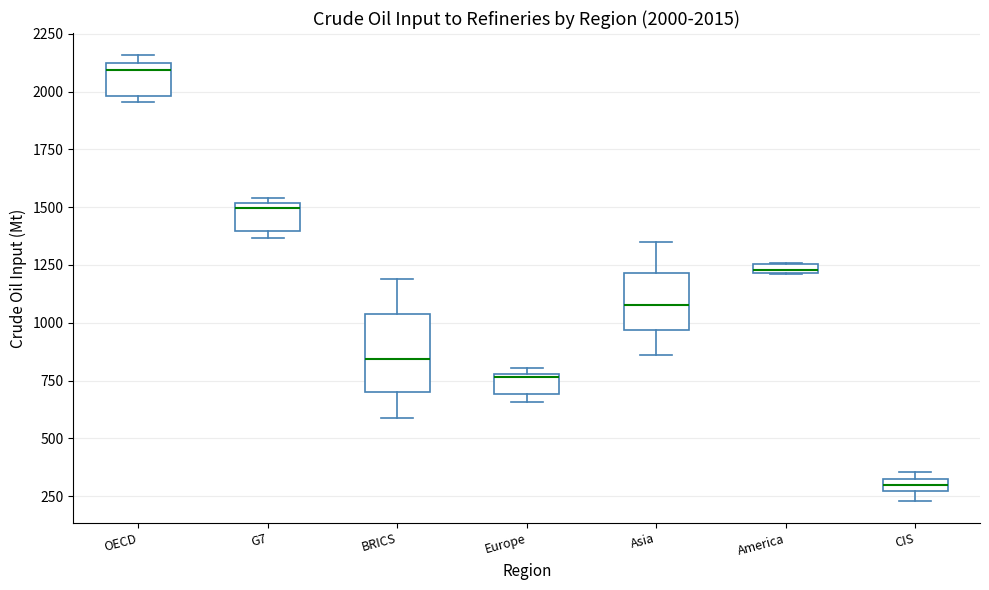

Which box is the tallest, from its lower edge to its upper edge?

BRICS